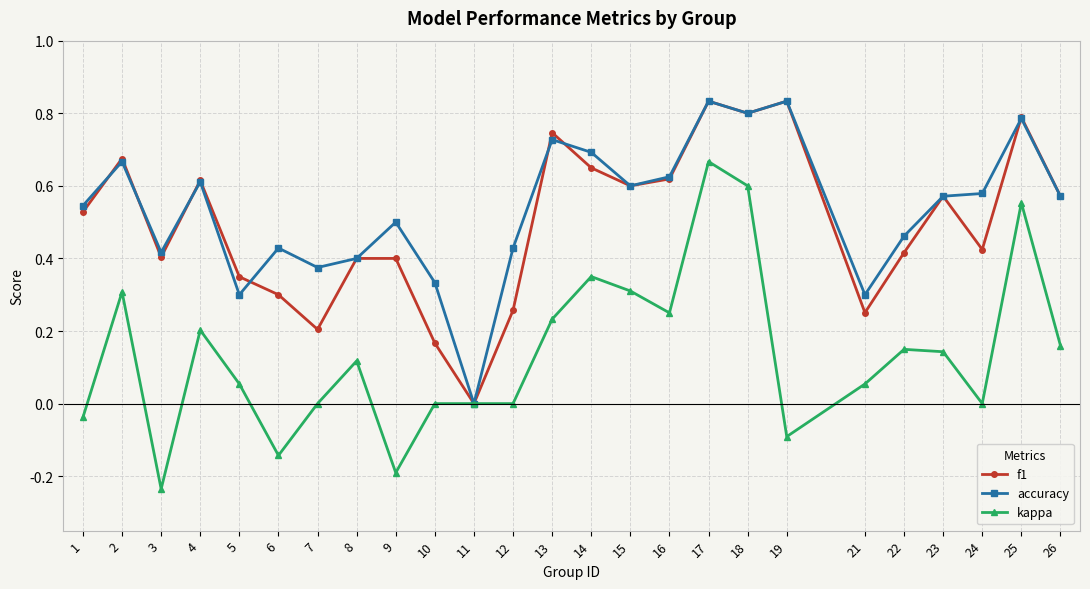

At 3, list the series in order from smallest to largest.

kappa, f1, accuracy